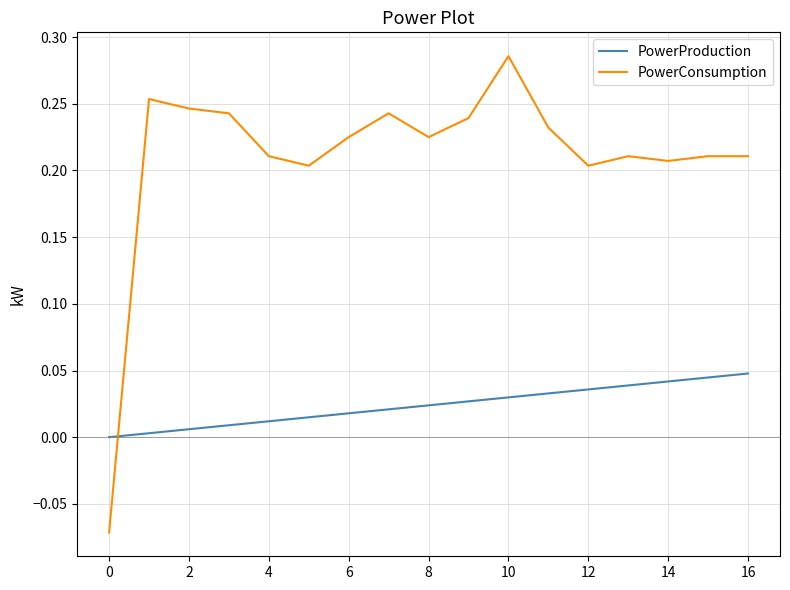

Which series has the largest range (max minus min)?

PowerConsumption